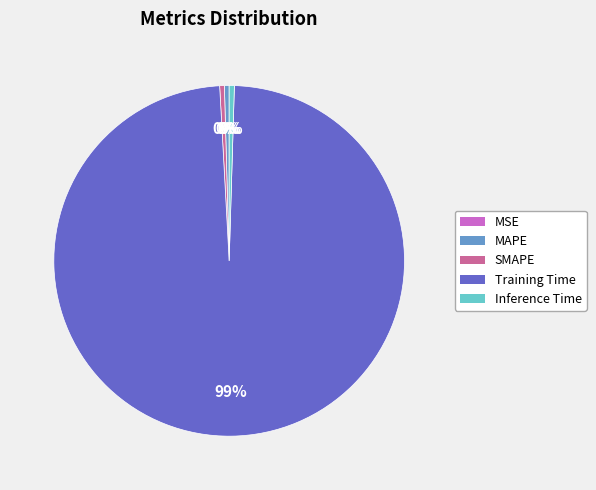

What is the majority slice?

Training Time